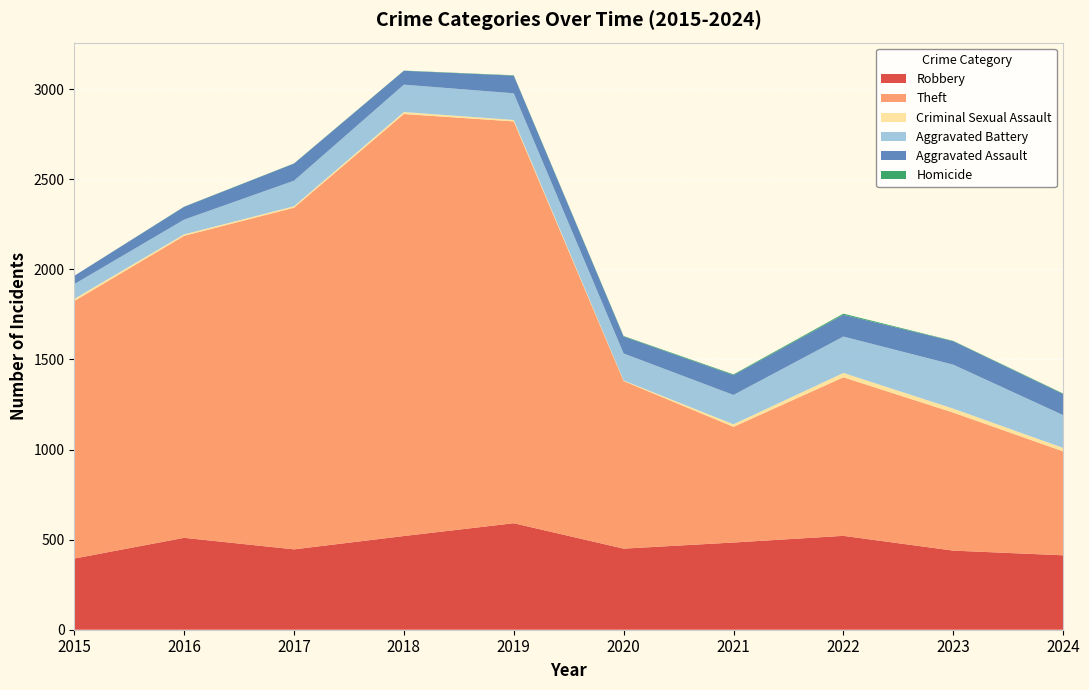

Reading left to right, extract all data points from this chart.

Robbery: 395	510	446	520	591	450	484	521	439	413
Theft: 1429	1676	1896	2342	2230	930	642	880	766	577
Criminal Sexual Assault: 12	8	8	11	8	3	14	24	22	19
Aggravated Battery: 82	82	142	152	148	150	163	202	244	182
Aggravated Assault: 46	71	95	77	98	94	110	121	130	117
Homicide: 0	1	1	1	2	3	4	6	2	3